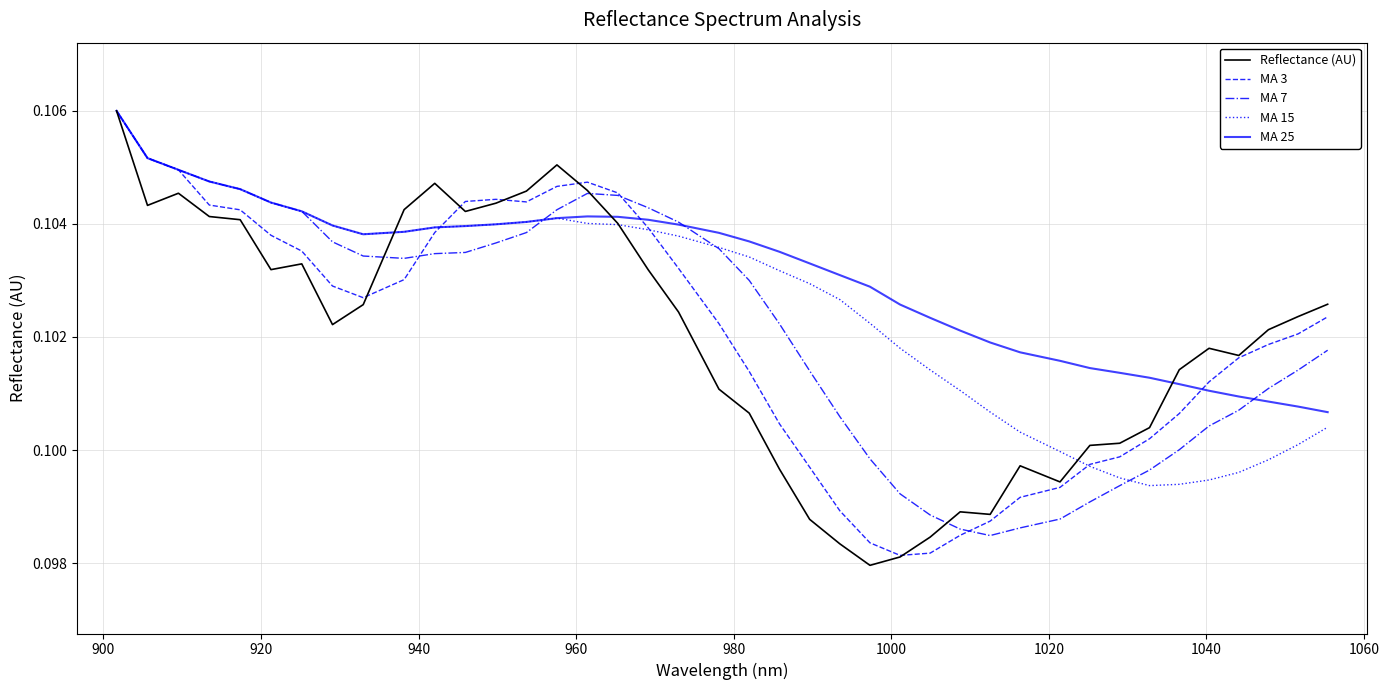

What is the smallest value displayed?

0.1